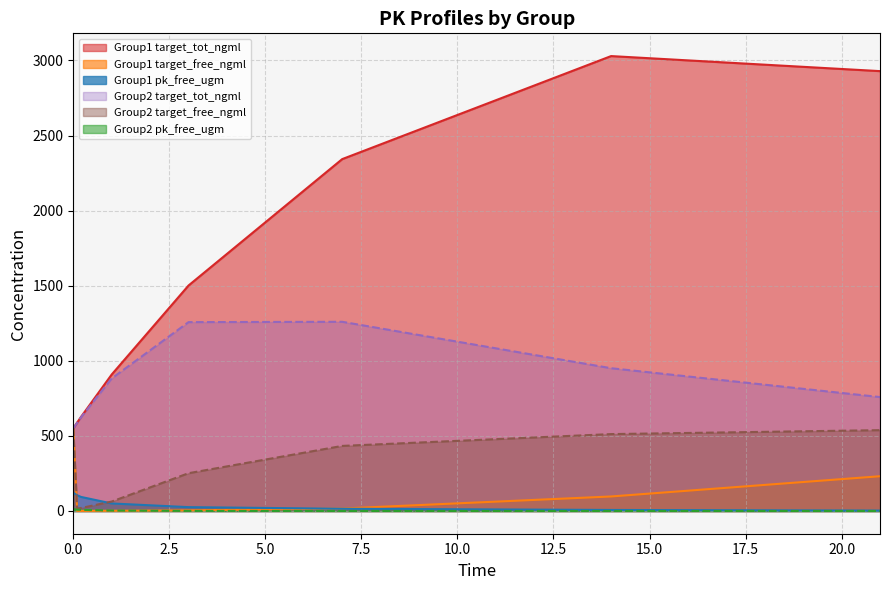

Does the chart have visible grid lines?

Yes